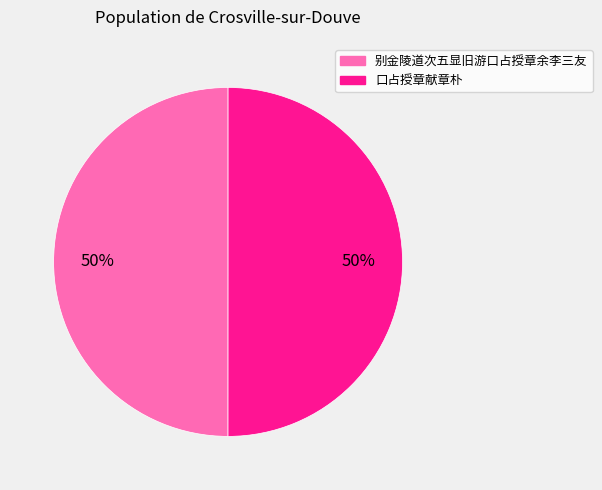

Approximately how many times larger is the value at 口占授章献章朴 compared to 别金陵道次五显旧游口占授章余李三友?

1.0